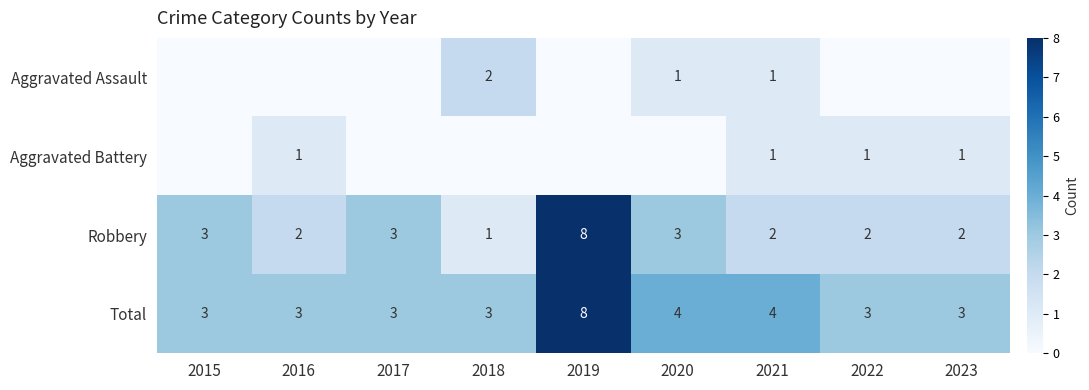

What is the sum of the Robbery values at 2021 and 2023?

4